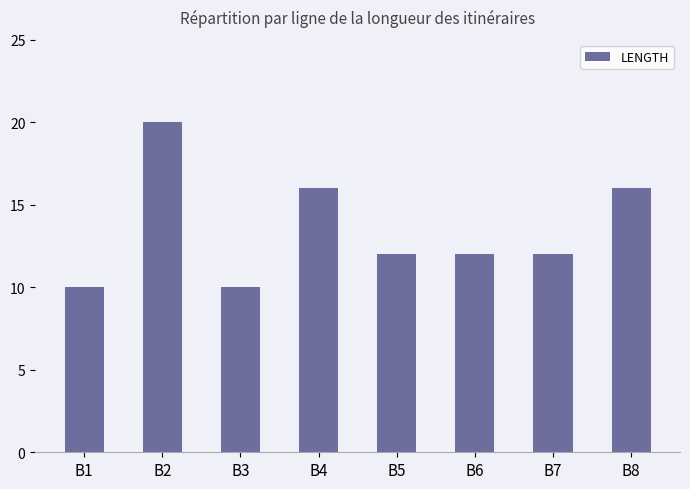

The value at B8 is 16. True or false?

True